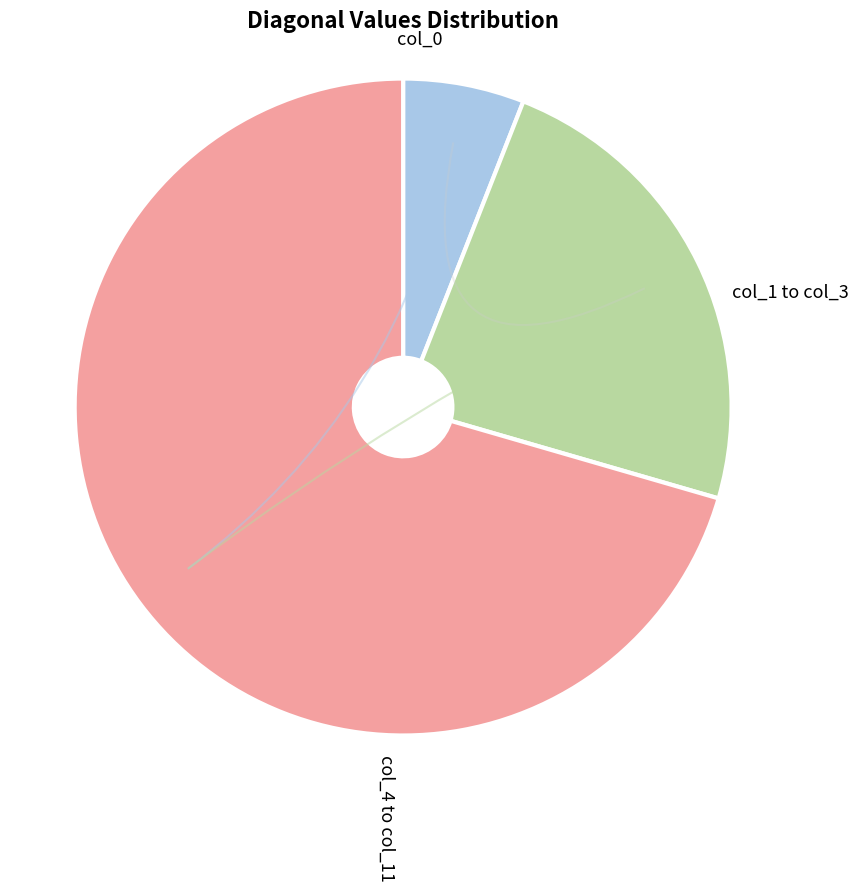

Does any single category account for the majority?

Yes